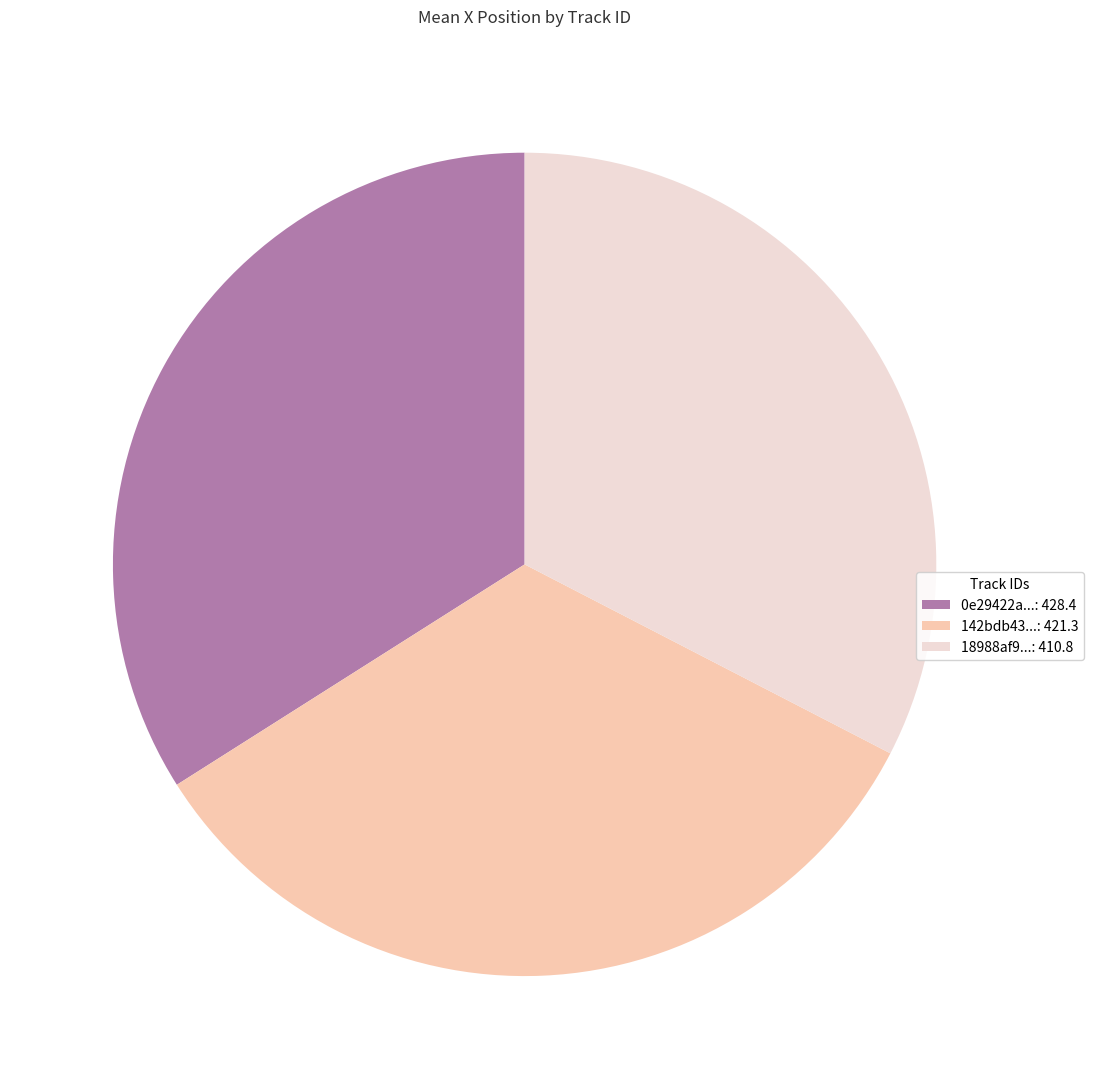

What is the largest slice in the pie chart?

0e29422a...: 428.4